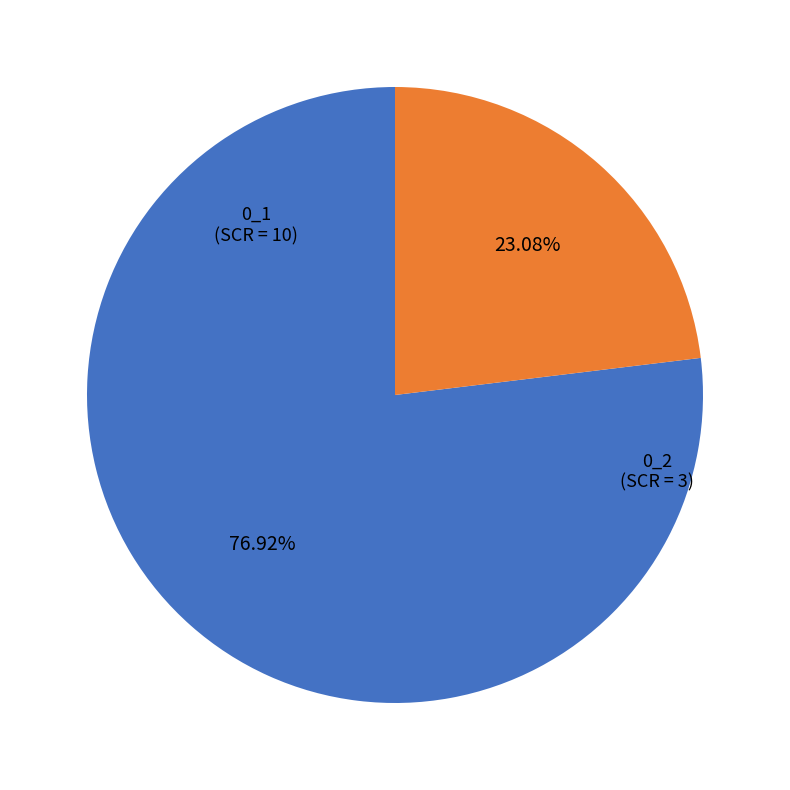

What is the ratio of the value at 0_1 to the value at 0_2?

3.3